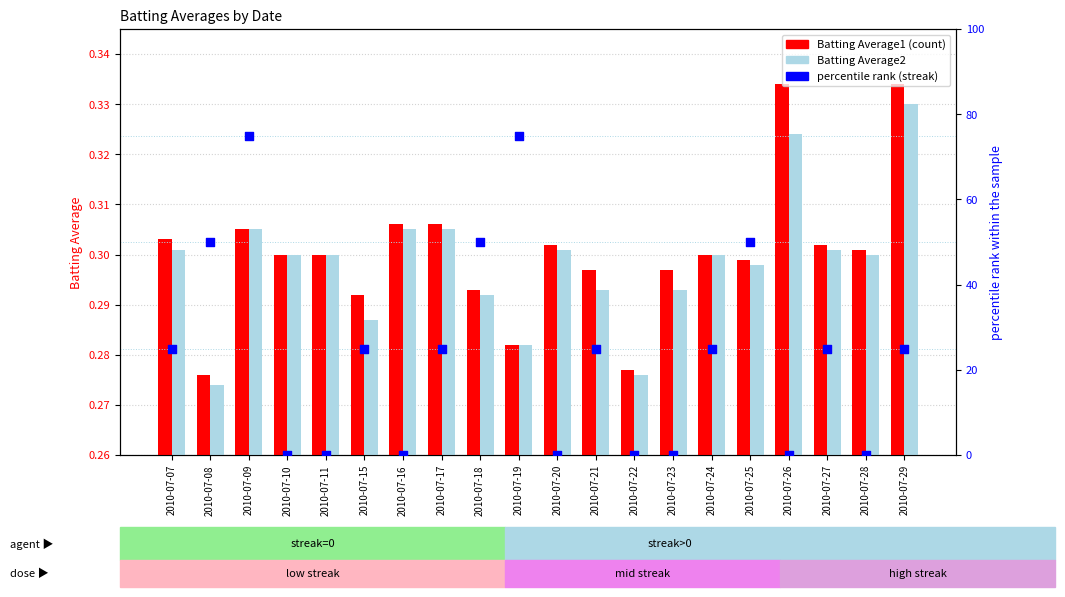

Which series has the largest Y range (max minus min)?

streak %